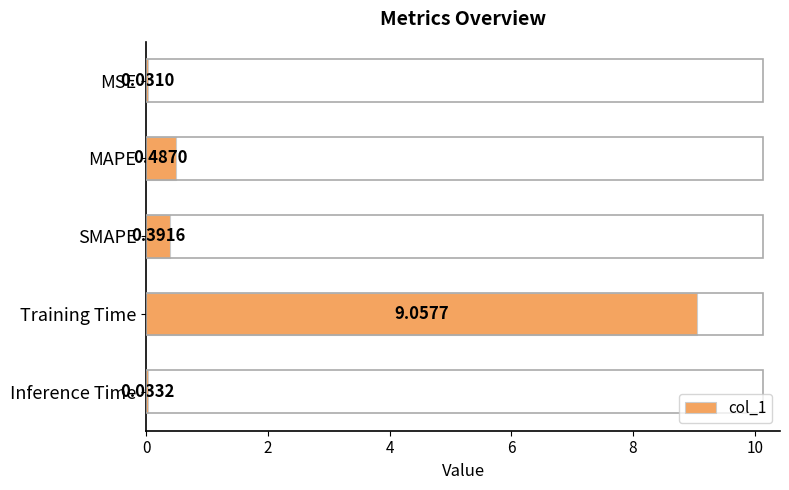

At which label is the value closest to 4?

MAPE